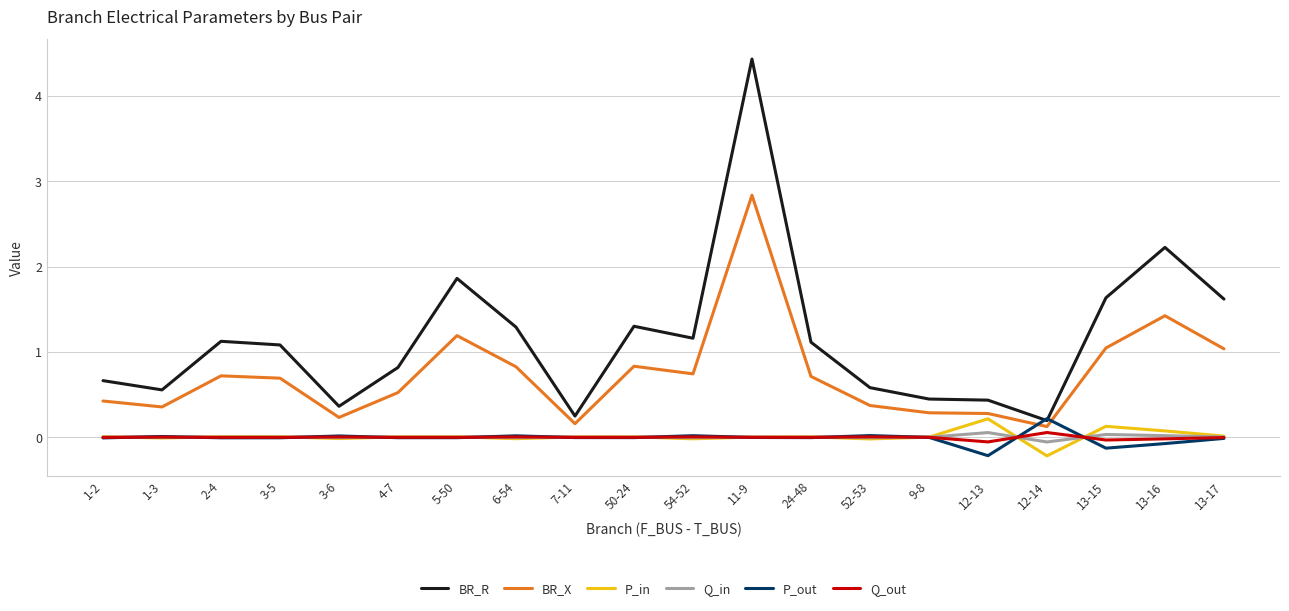

True or false: BR_X and Q_out cross at least once.

False